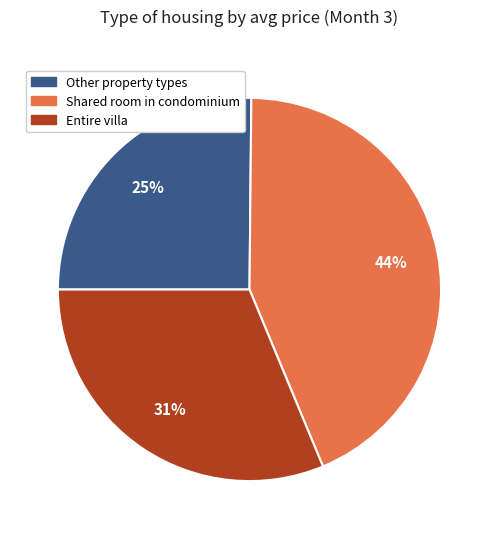

Is there a majority slice in this chart?

No